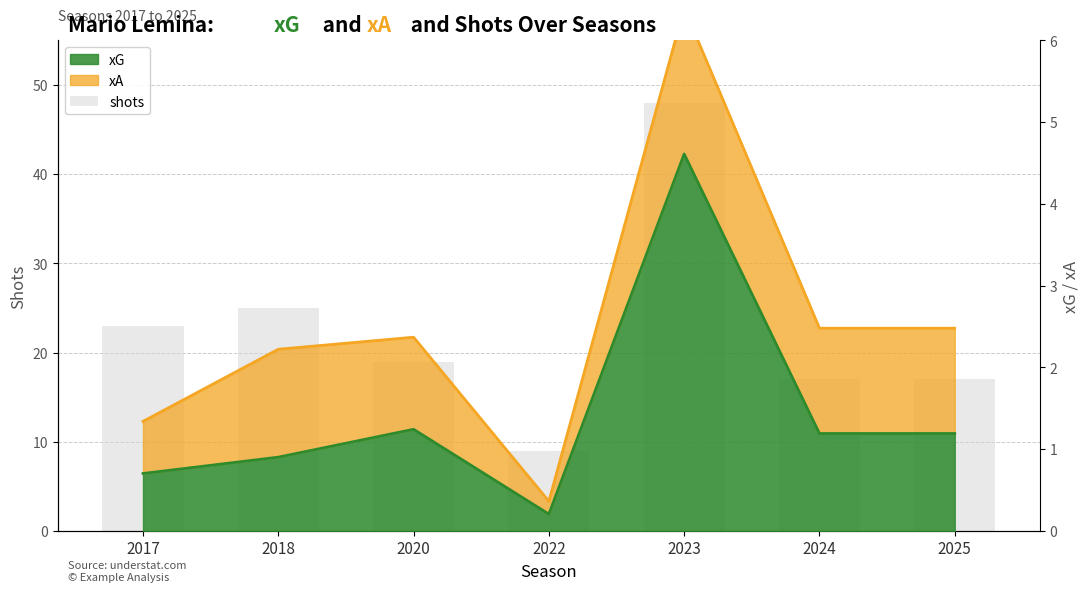

What is the greatest value displayed?

48